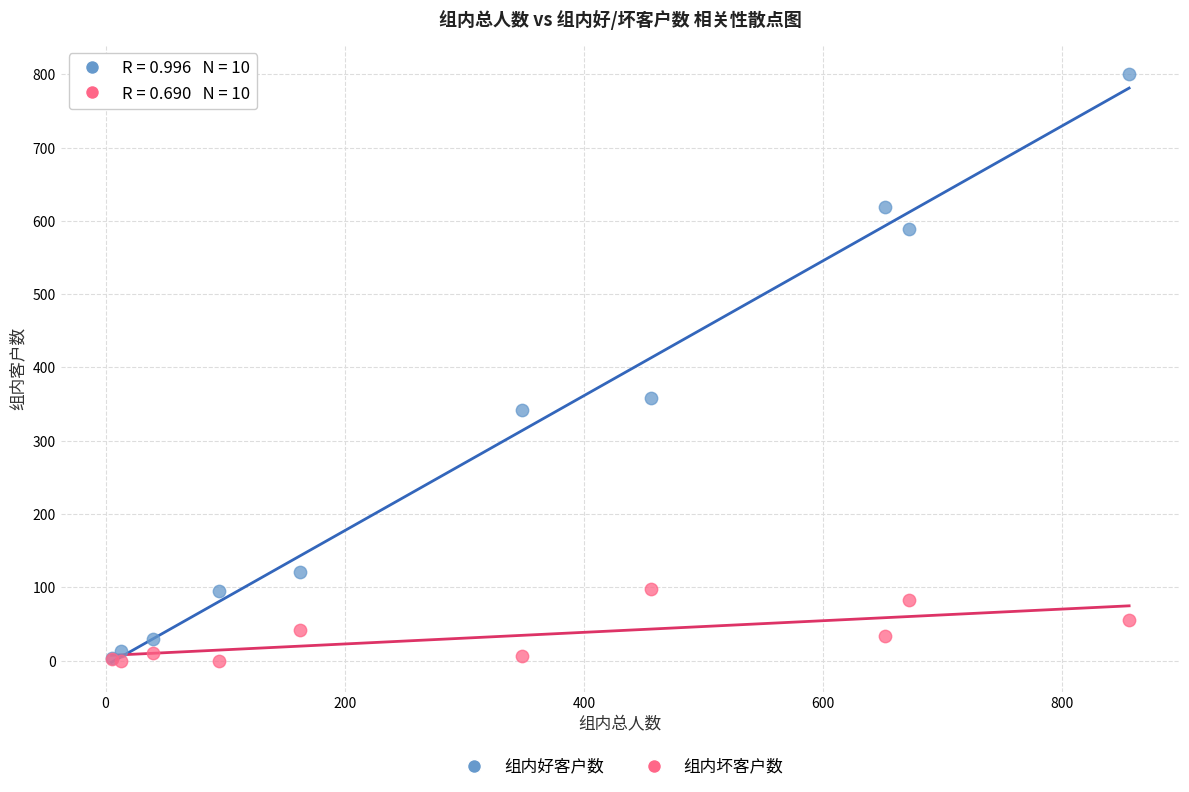

Across all series, what Y value is closest to 400?

358